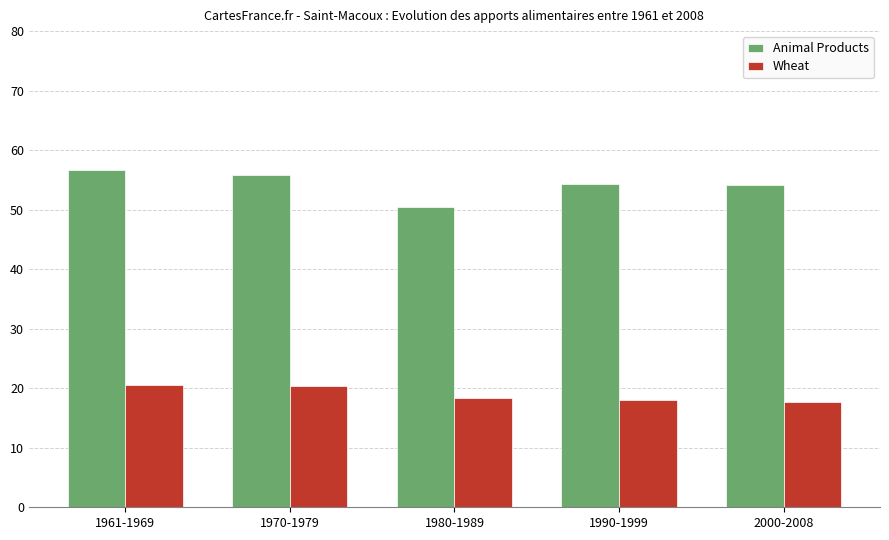

Rank the series by their average value, from highest to lowest.

Animal Products, Wheat